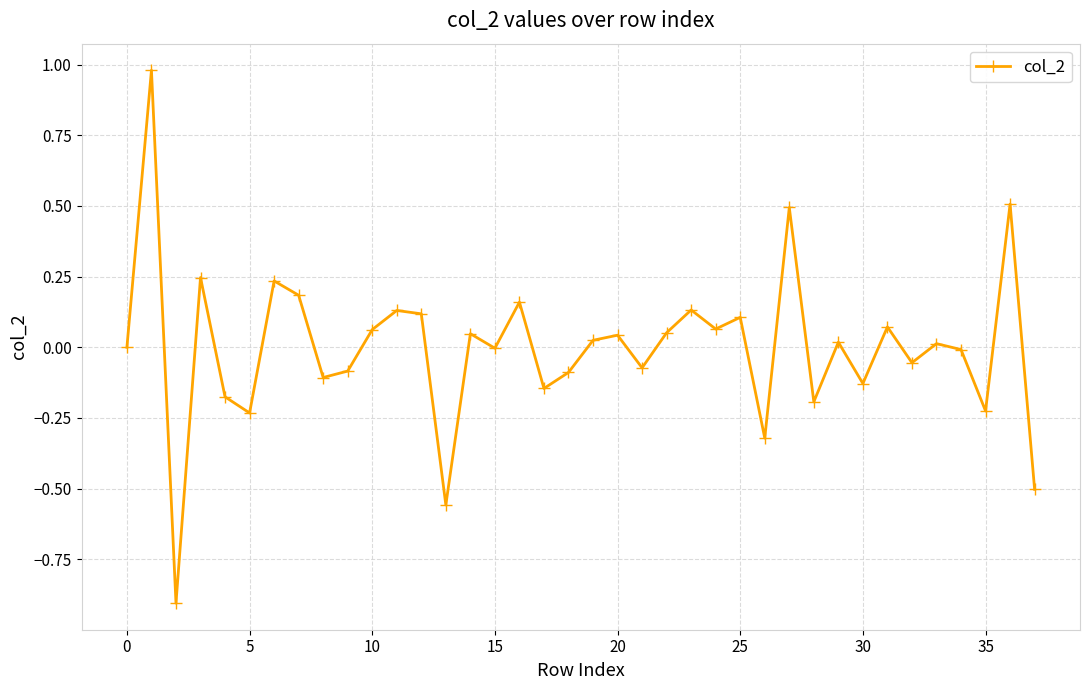

How many lines are shown in the chart?

1